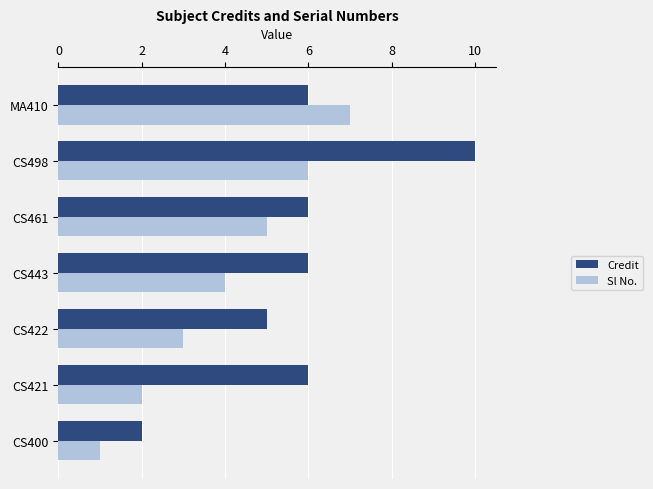

What is the highest value of the Sl No. series?

7